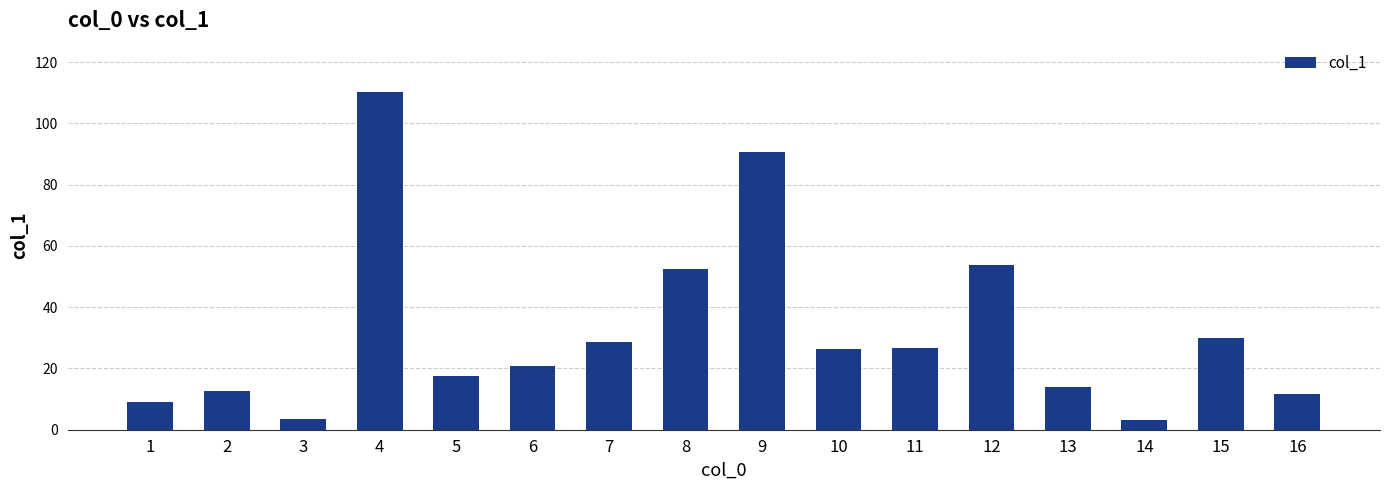

What value does the data have at 4?

110.4